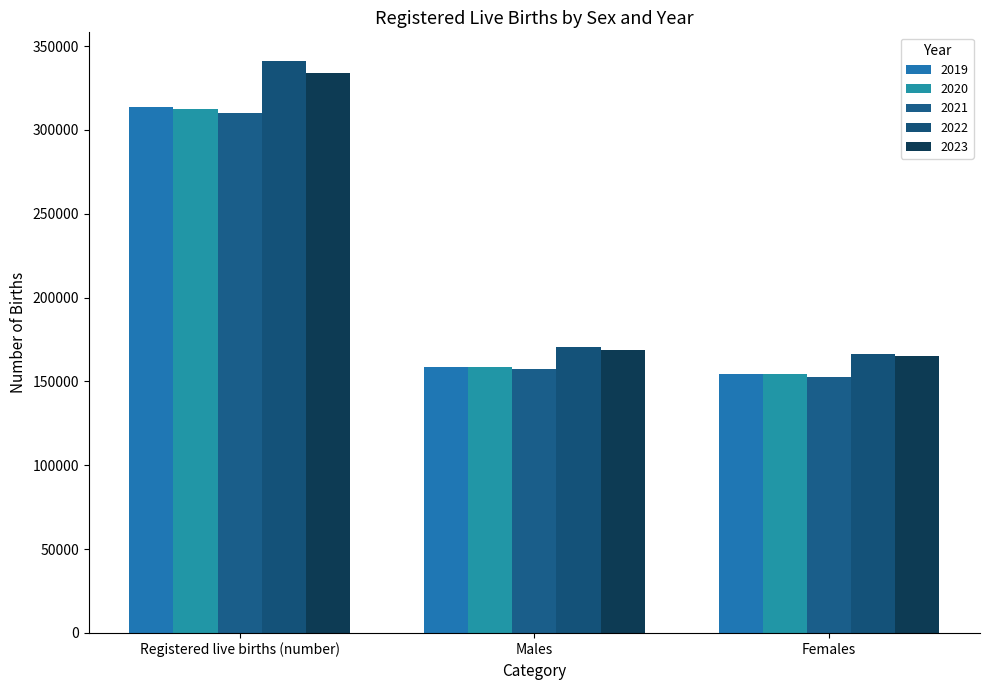

Which series changed the most between Registered live births (number) and Females?

2022